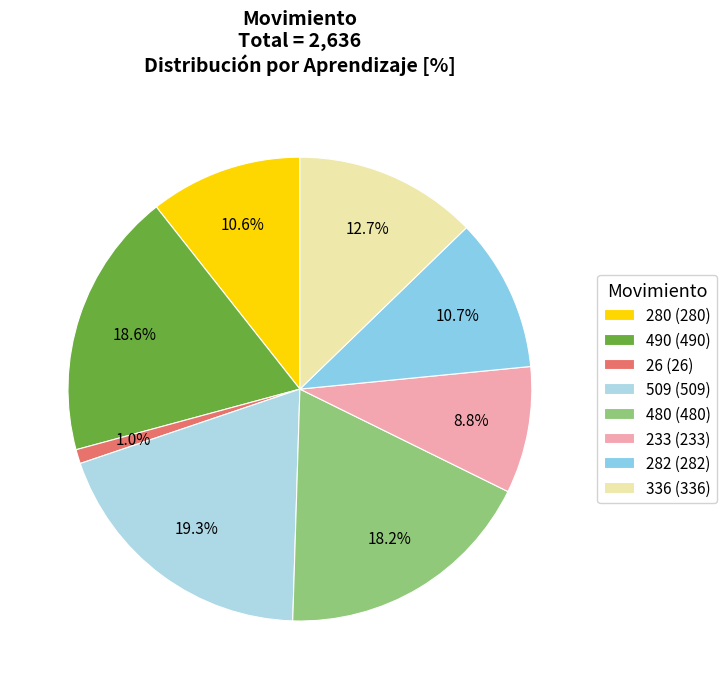

What is the ratio of the value at 480 to the value at 282?

1.7